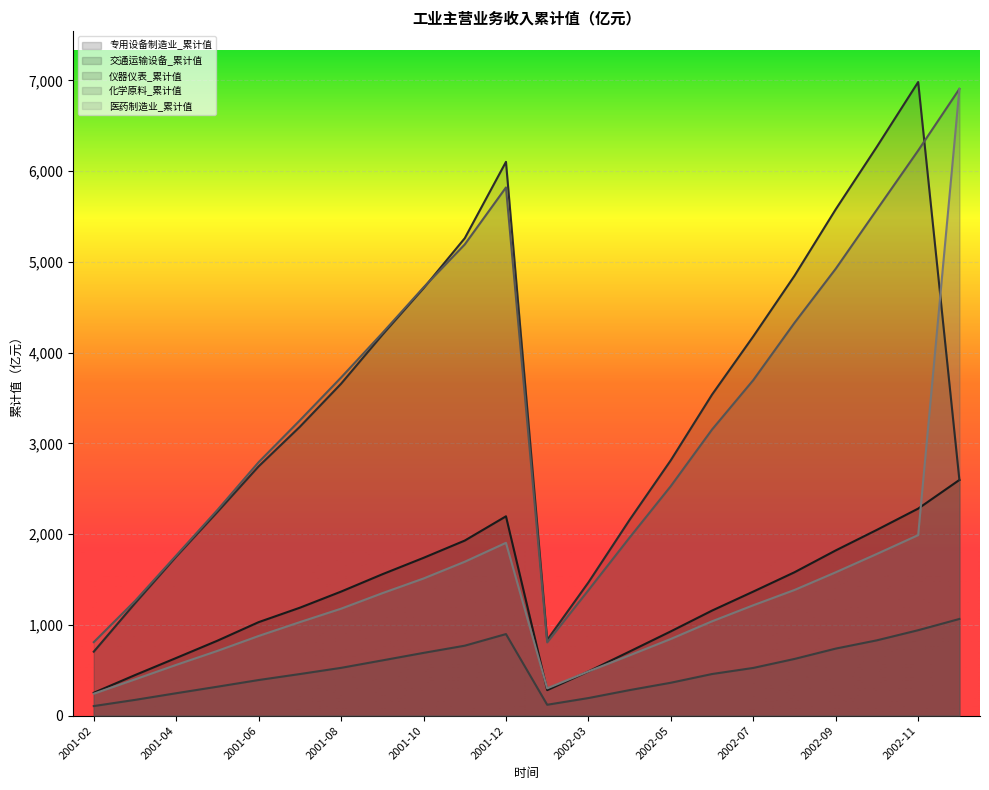

Which series has the largest range (max minus min)?

医药制造业_累计值